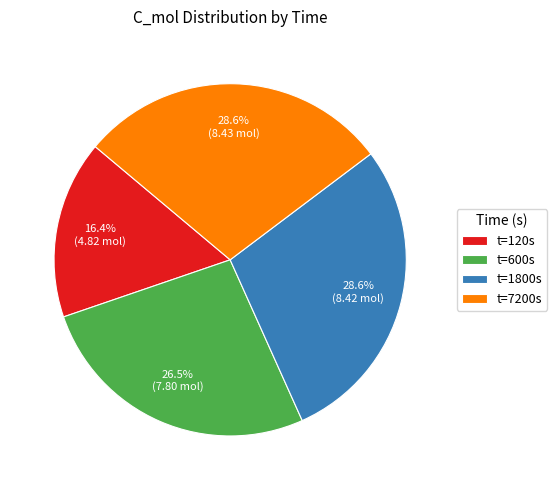

What percentage do t=1800s and t=600s together represent?

55.0%